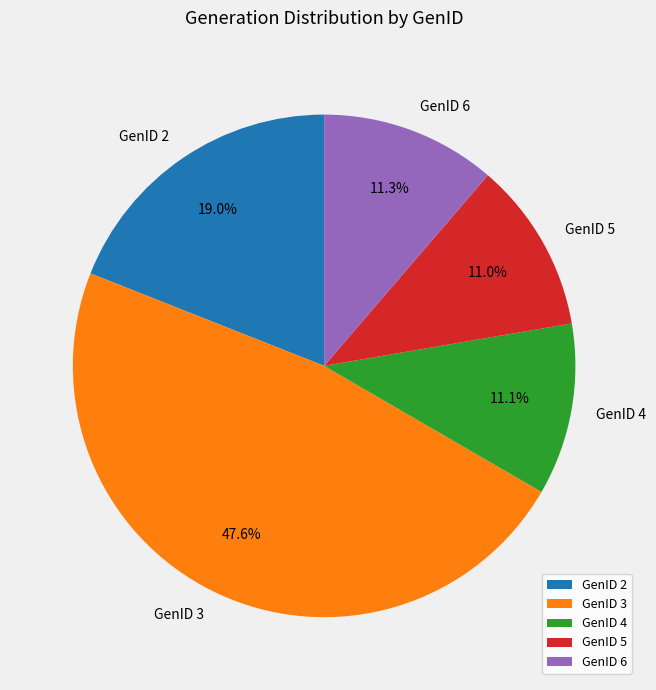

Does GenID 5 account for over 50% of the chart?

No